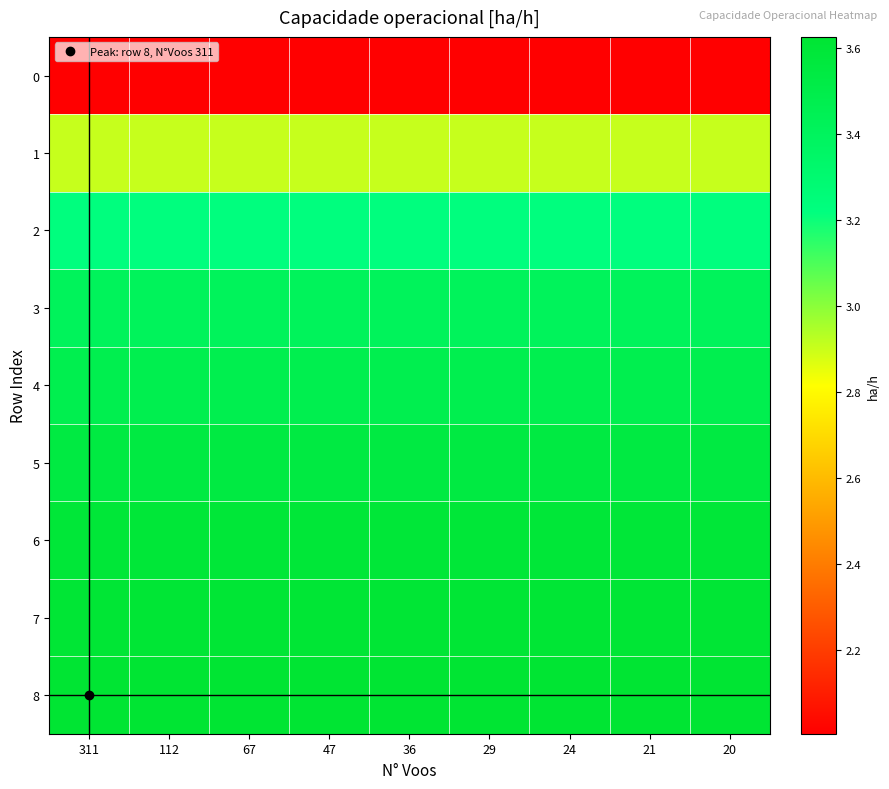

At which category does the chart reach its peak across all series?

311